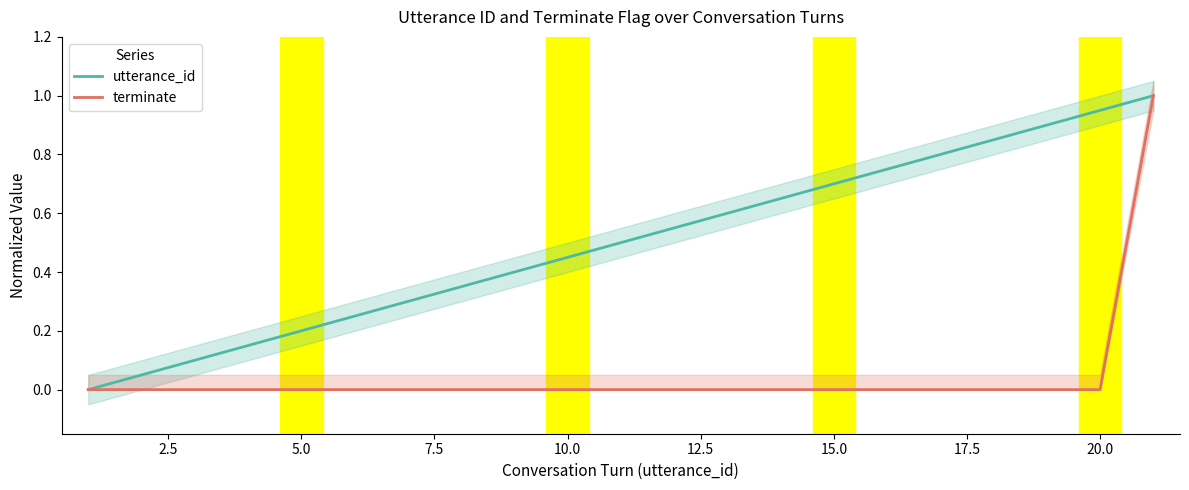

What is the maximum value for utterance_id?

1.0